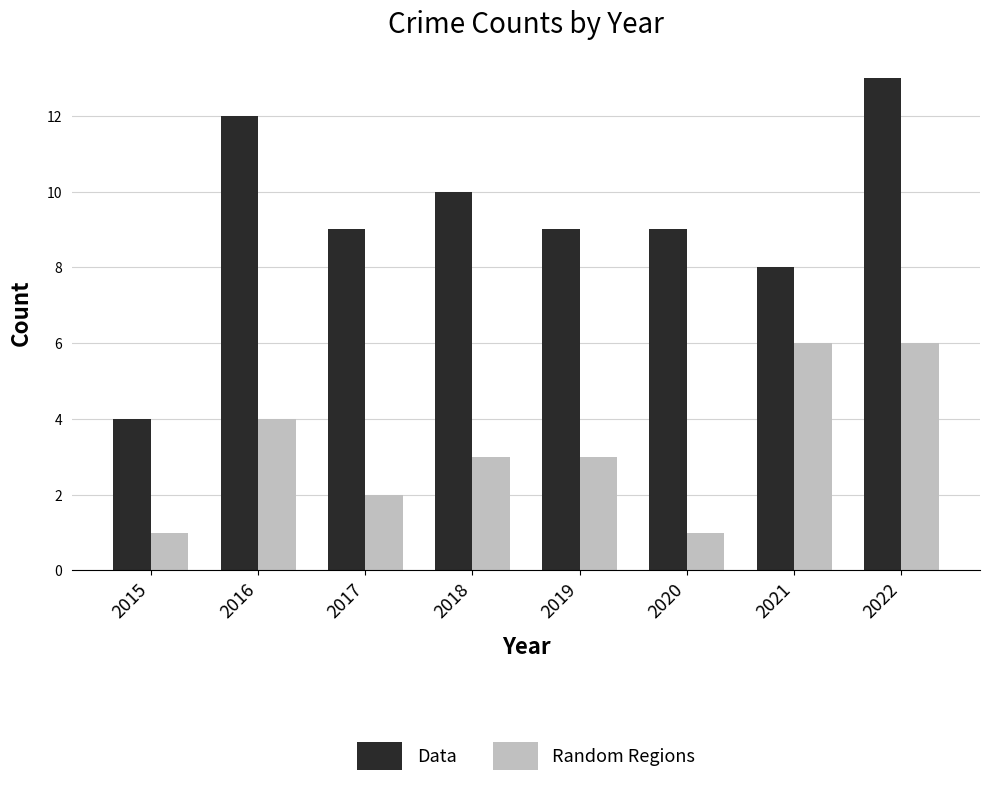

What is the average value of the Random Regions series?

3